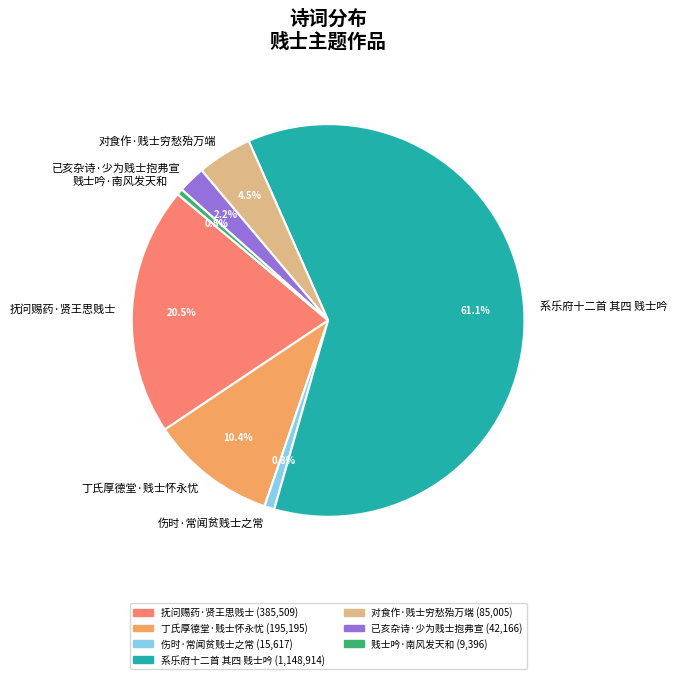

What is the largest slice in the pie chart?

系乐府十二首 其四 贱士吟